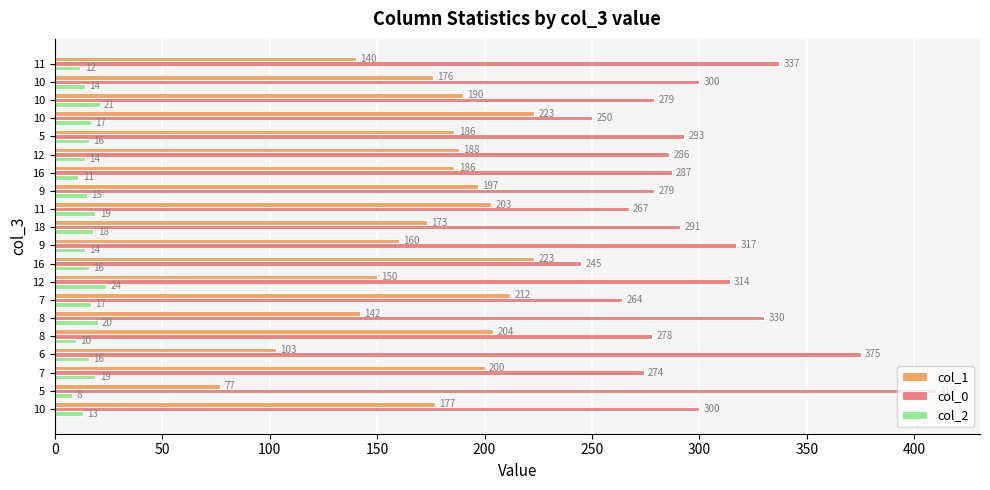

Reading left to right, transcribe all the data shown in this chart.

col_1: 177	77	200	103	204	142	212	150	223	160	173	203	197	186	188	186	223	190	176	140
col_0: 300	410	274	375	278	330	264	314	245	317	291	267	279	287	286	293	250	279	300	337
col_2: 13	8	19	16	10	20	17	24	16	14	18	19	15	11	14	16	17	21	14	12